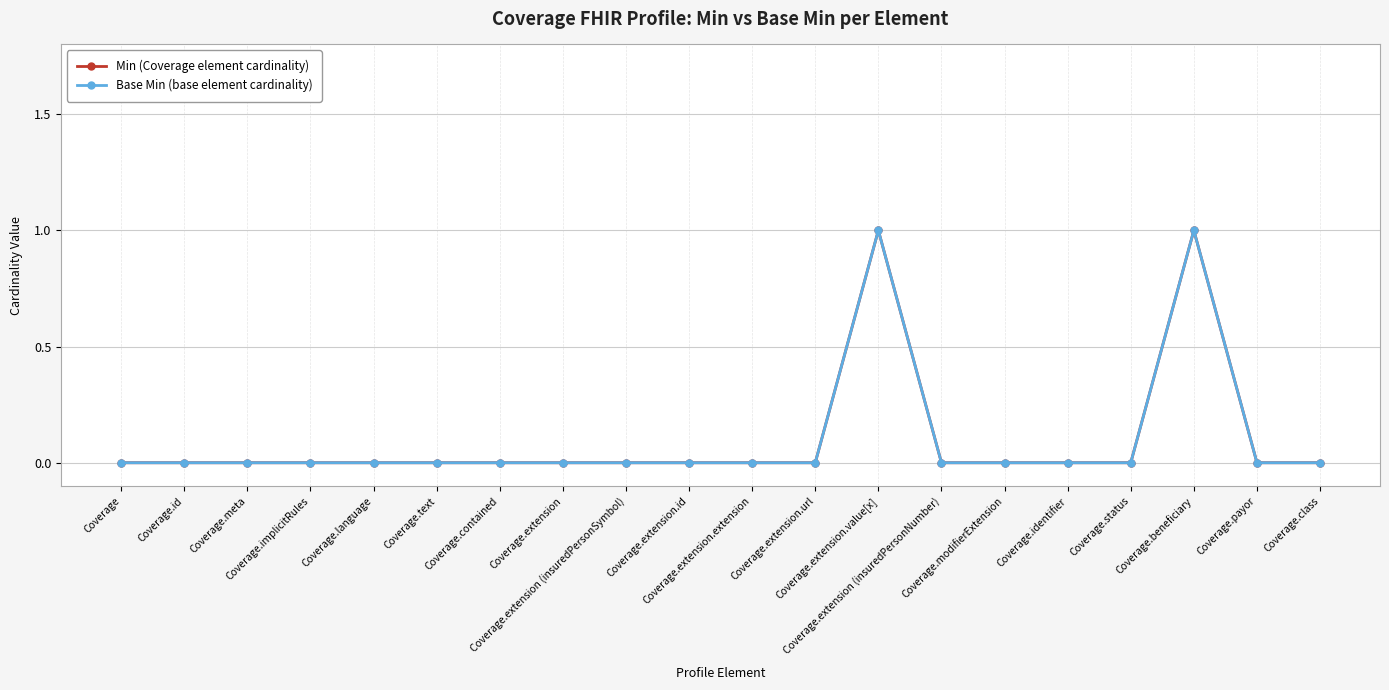

Is this an area chart (filled region under the line)?

No